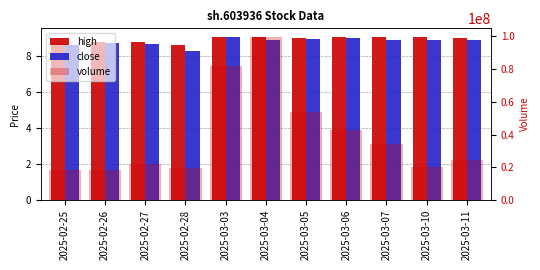

Which series has the largest range (max minus min)?

volume